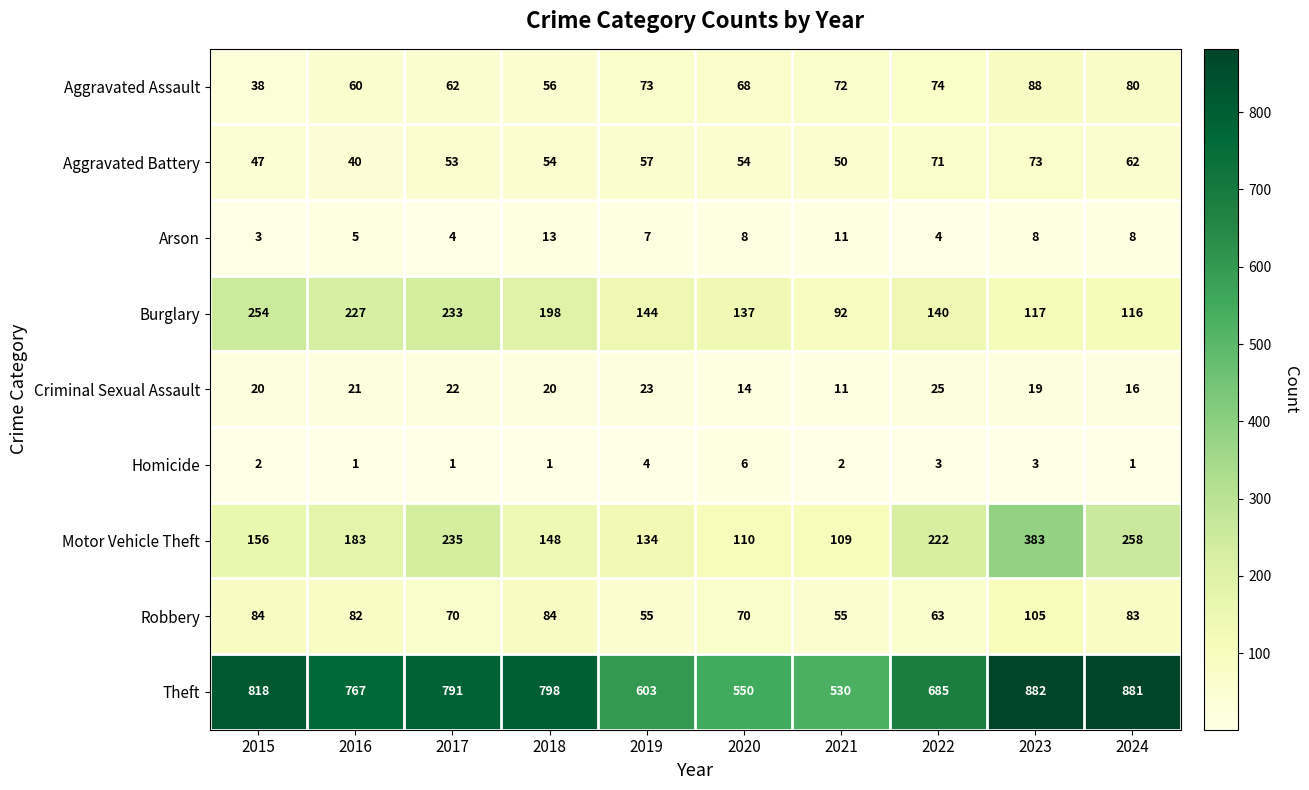

At how many categories does at least one series exceed 652?

7